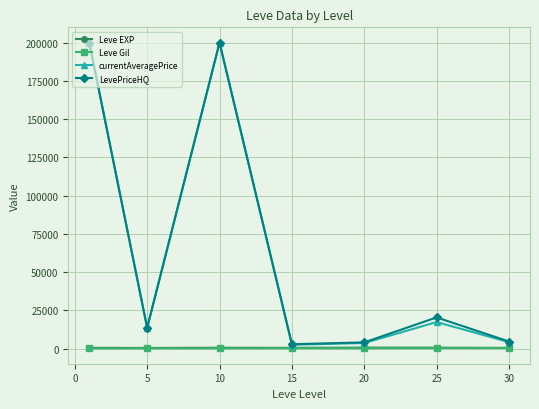

Which series has the widest spread of values?

currentAveragePrice